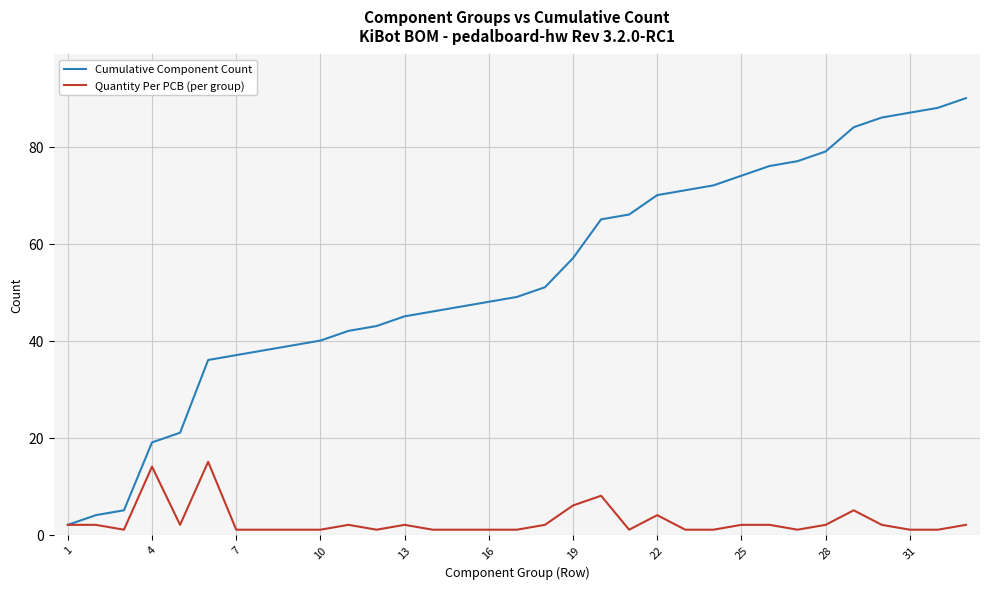

How many values in the Cumulative Component Count series are below 49?

16